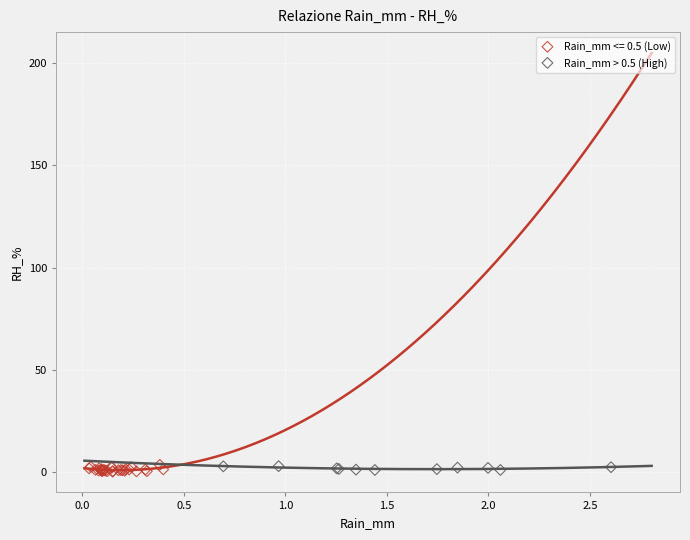

Which series has the widest spread of Y values?

Rain_mm <= 0.5 (Low)